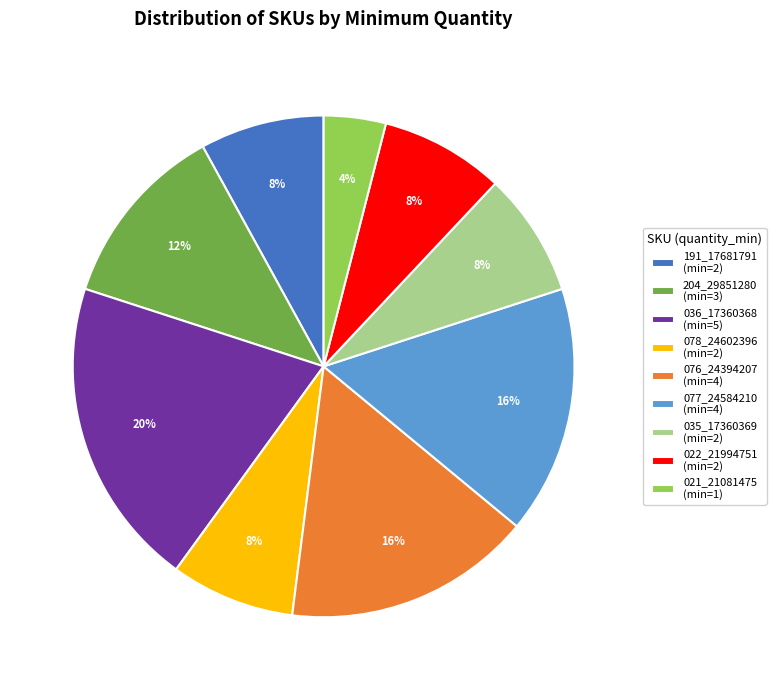

Which slice is the largest?

036_17360368